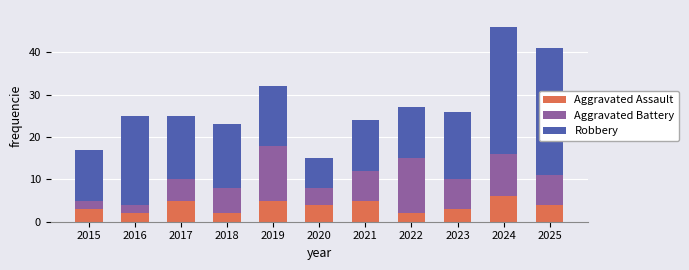

What is the total value across all series at 2020?

15